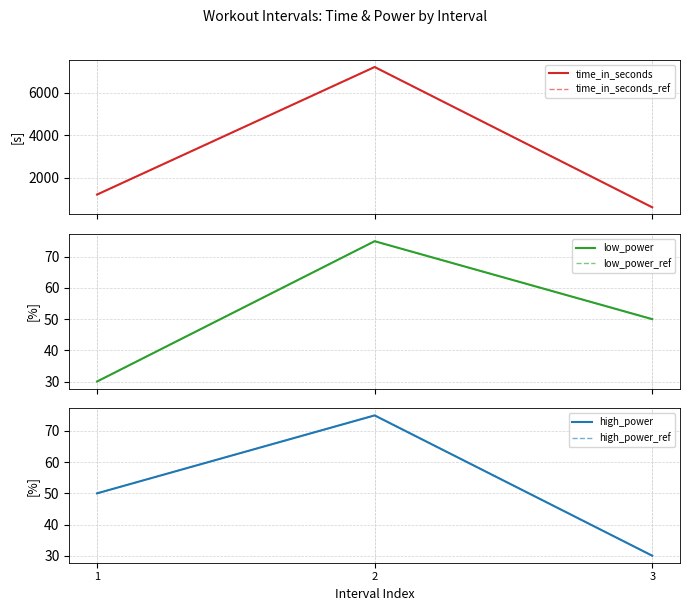

What is the value of the low_power_ref point at the 1st from the left?

30